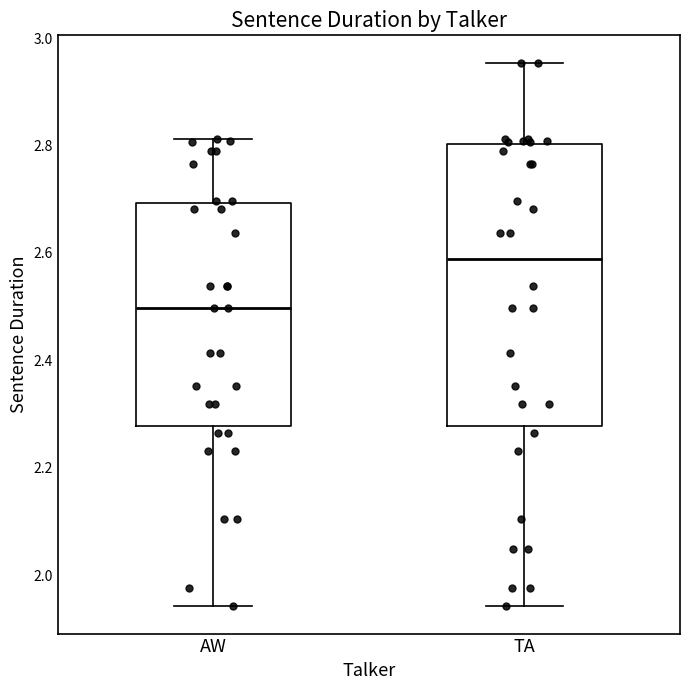

Reading left to right, transcribe this box plot: for each box, give where its median line is, the range the box spans, and where its two whiskers end, as read against the y-axis. The values are not printed on the chart, so give them approximately, as read against the axis.

AW: median 2.50, box 2.28 to 2.70, whiskers 1.94 to 2.82
TA: median 2.58, box 2.28 to 2.80, whiskers 1.94 to 2.96